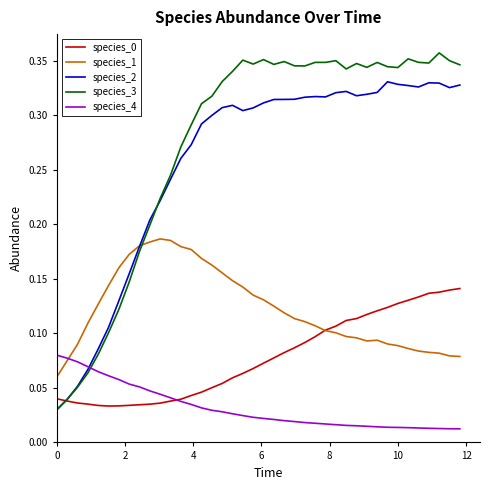

At how many categories does at least one series exceed 0?

40